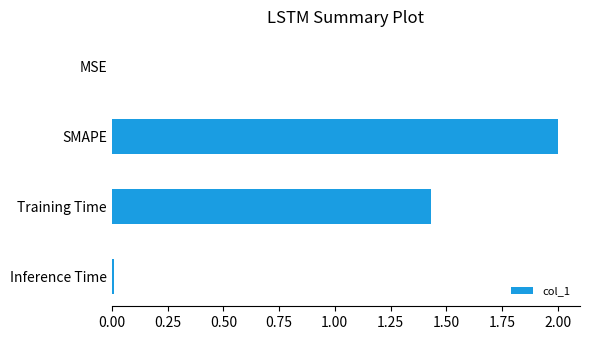

Does the chart contain stacked bars?

No